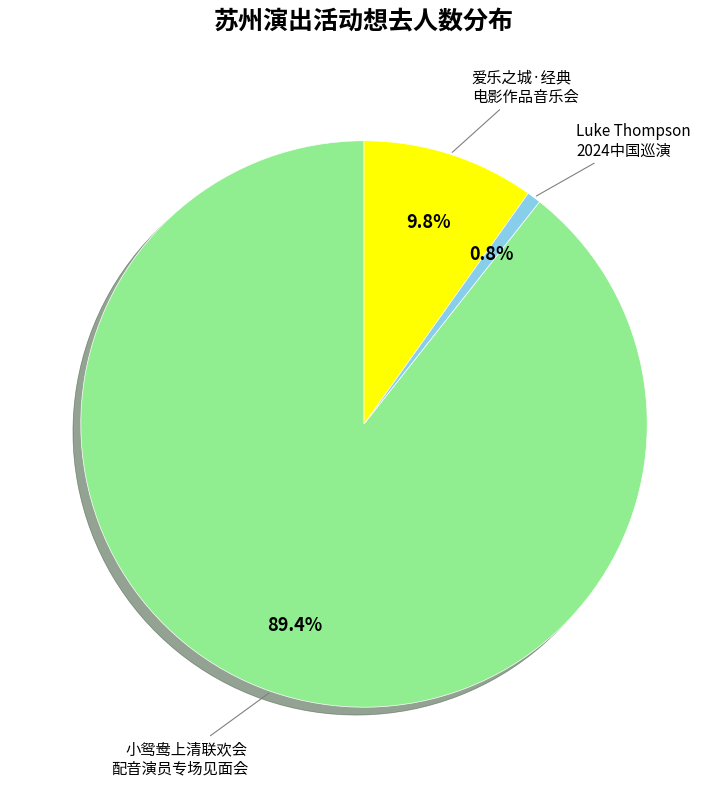

Is there any slice that represents more than half of the pie?

Yes